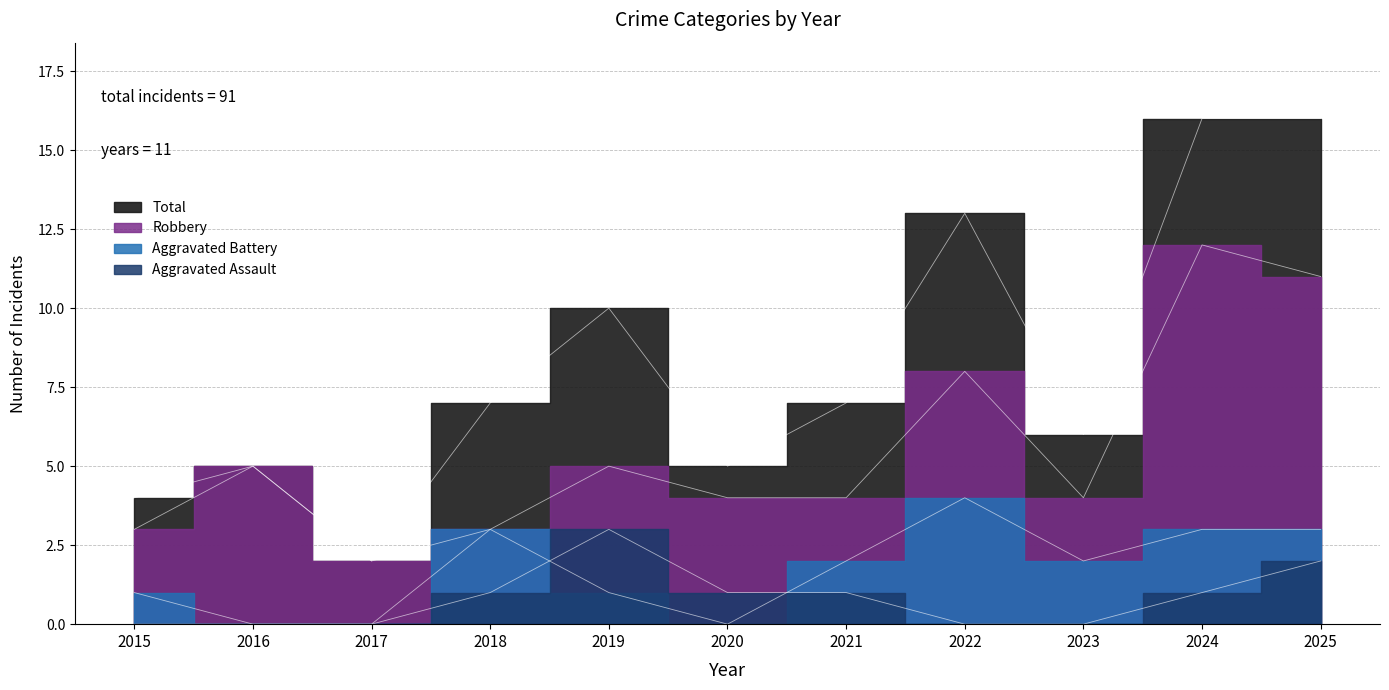

True or false: Total has a value of 16 at 2024.

True